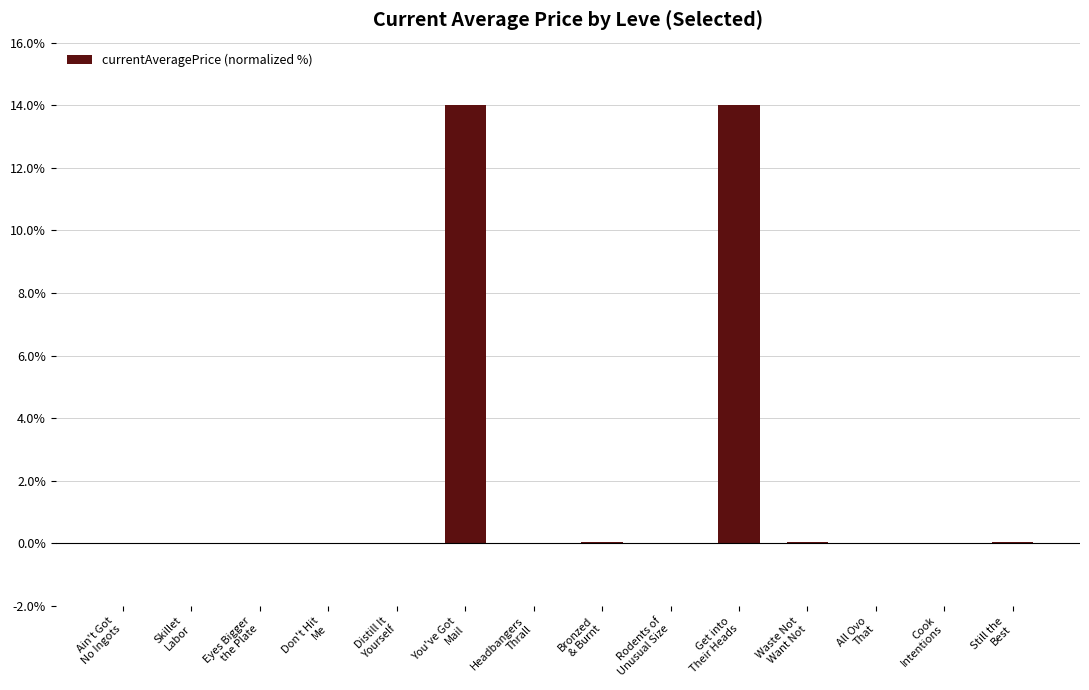

The chart shows a value of 7.7 at You've Got
Mail. True or false?

False